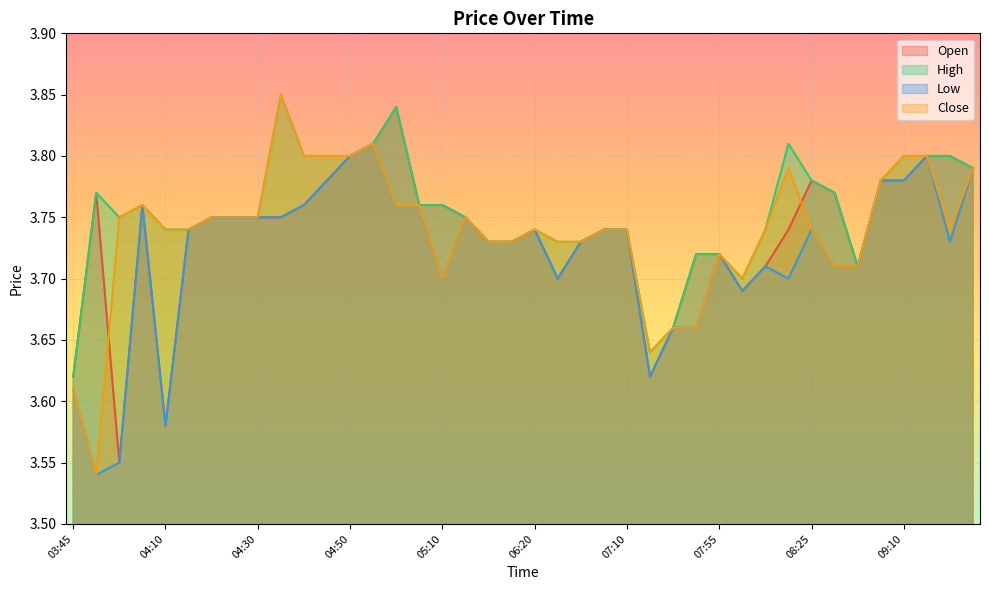

What is the highest value of the Open series?

3.8